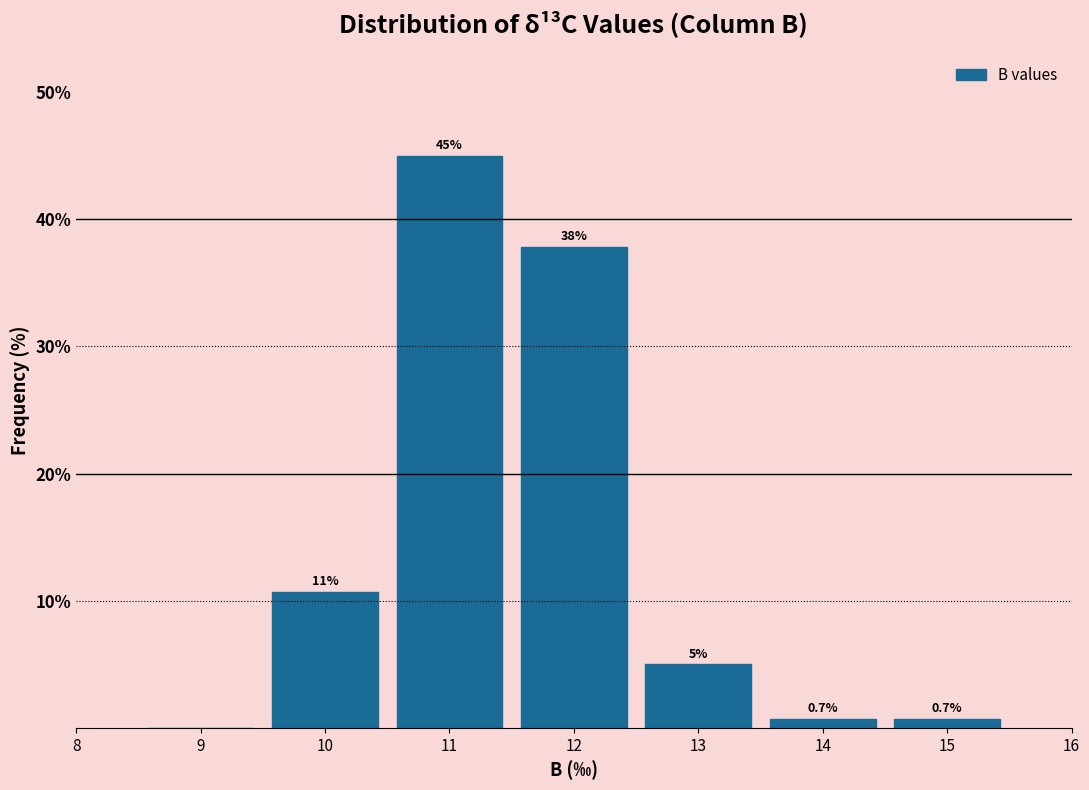

Over which range of the x-axis is the bar tallest?

10.5 to 11.5